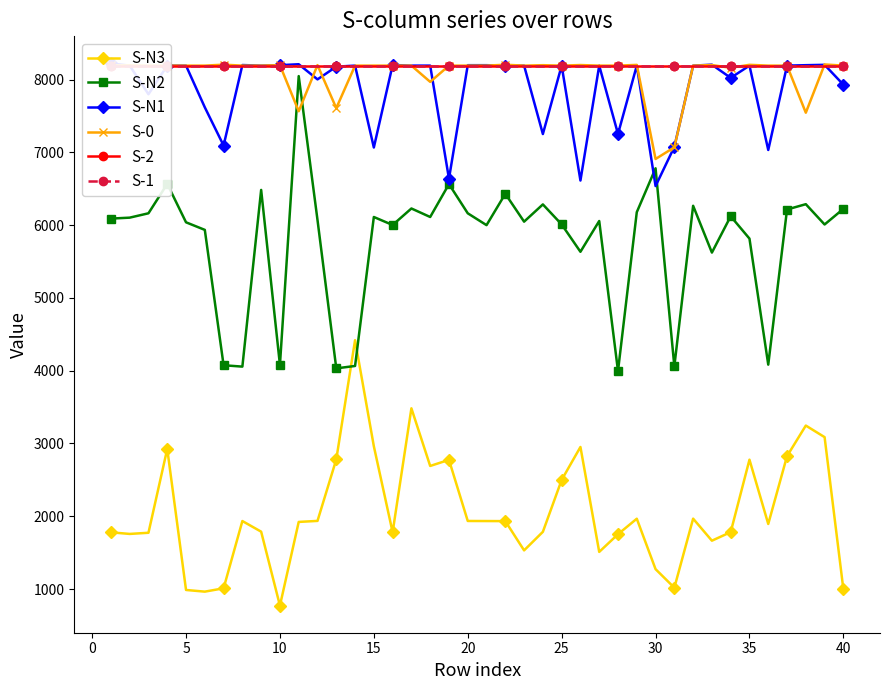

What is the minimum value shown in the chart?

772